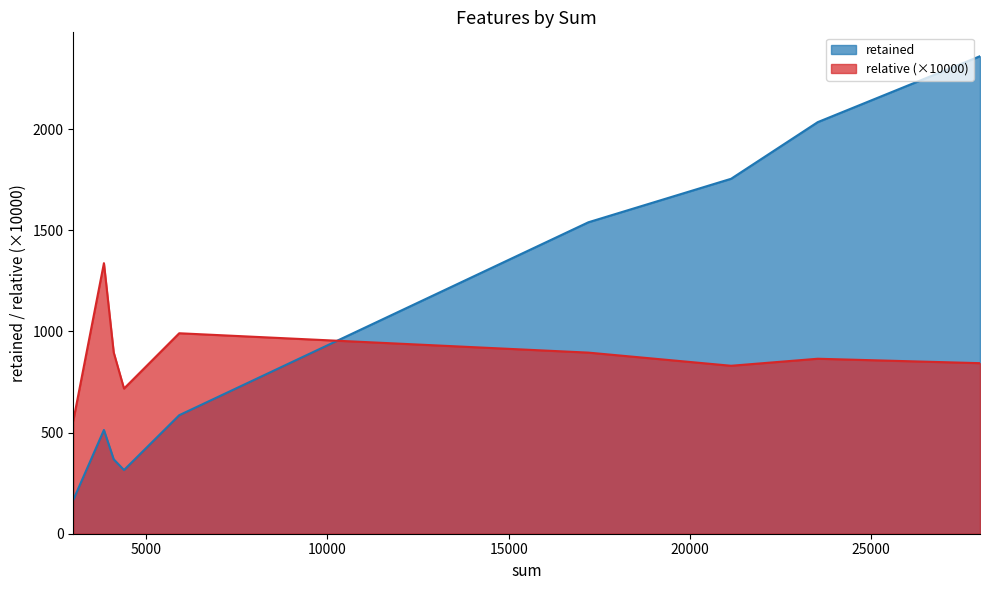

After their last crossing, which series has the higher values: relative (×10000) or retained?

retained